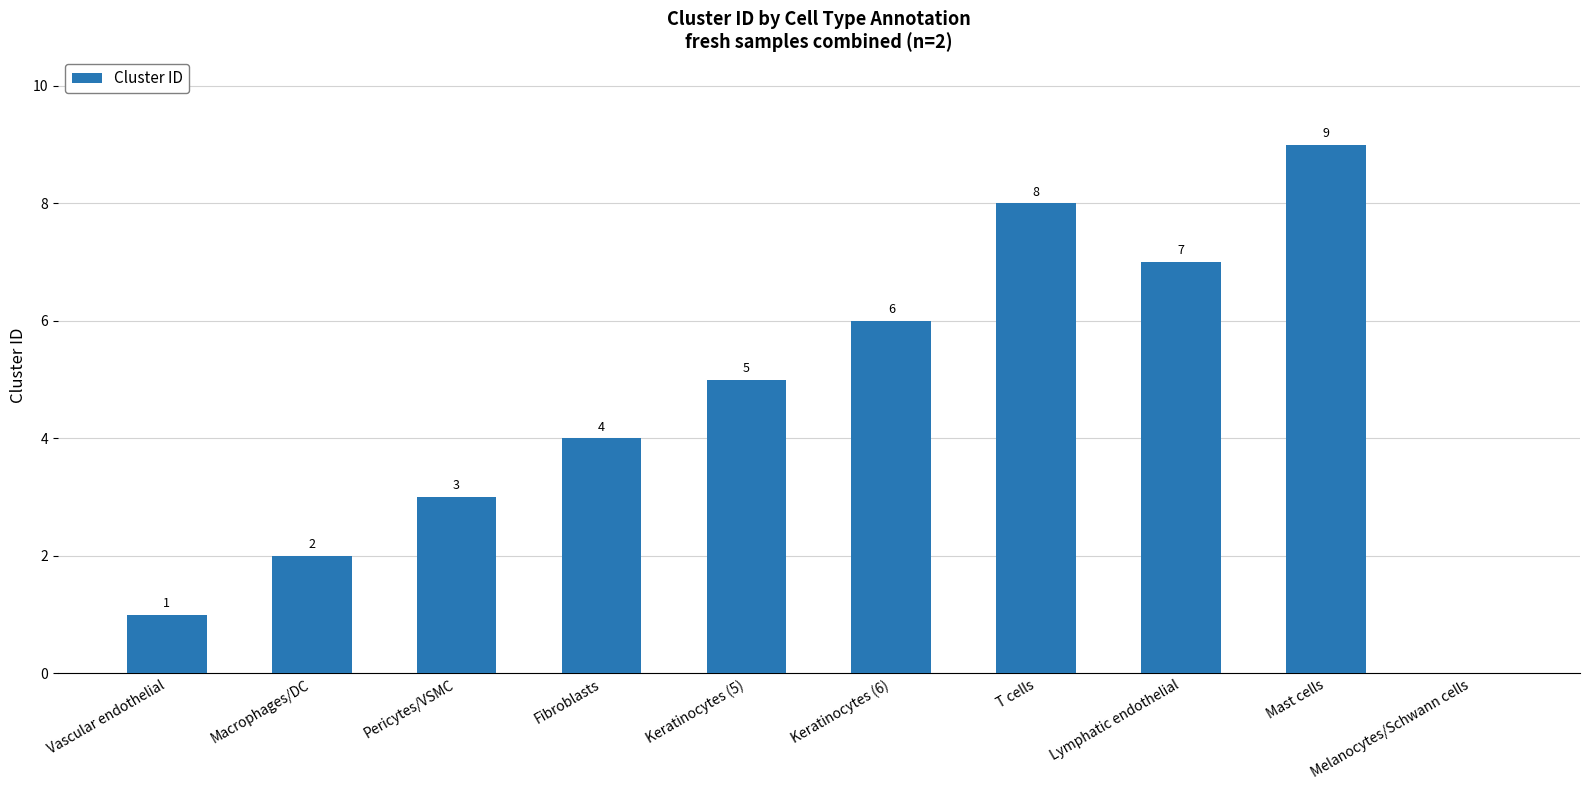

Are the bars horizontal?

No